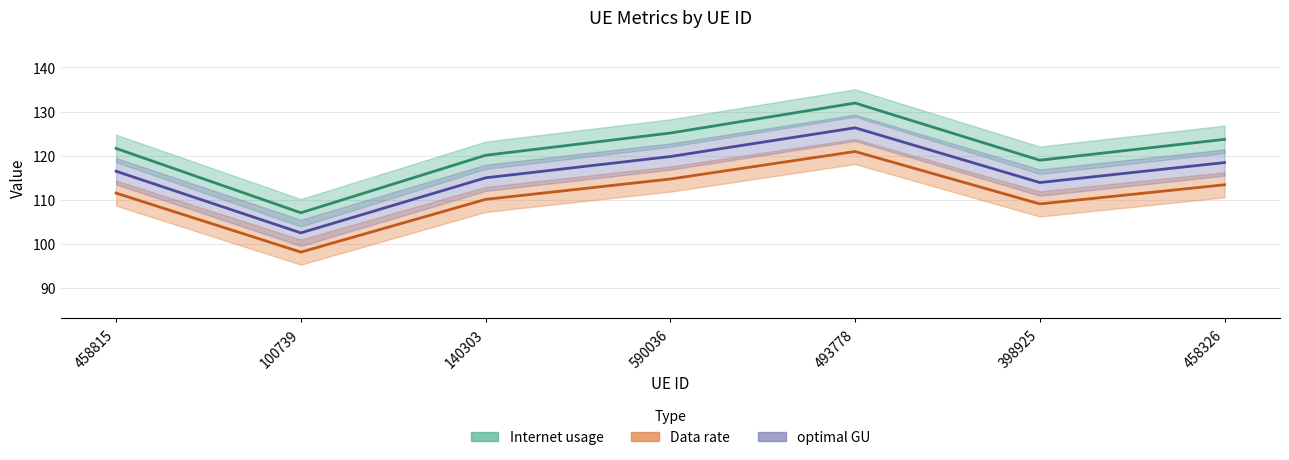

Which category has the lowest value in the Data rate series?

100739